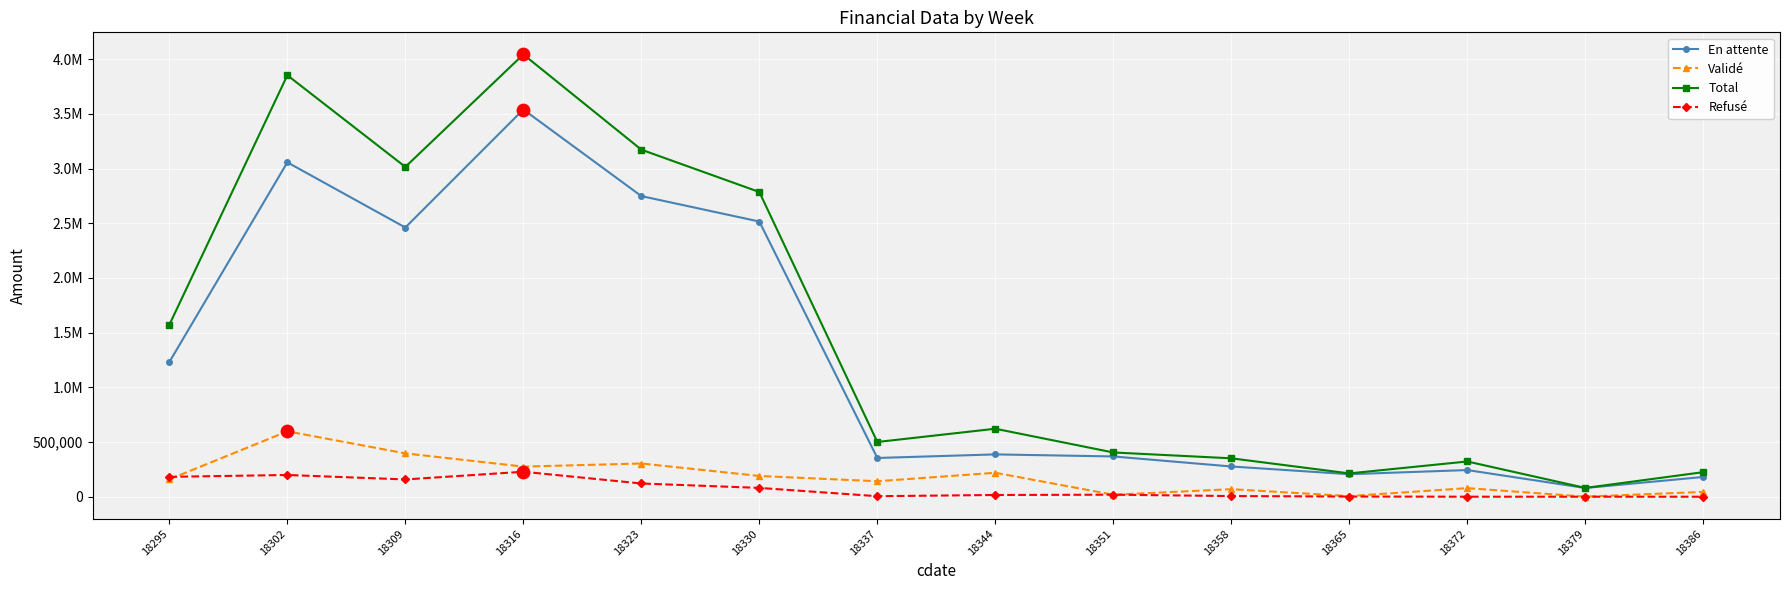

What is the total value across all series at 18358?

701999.6